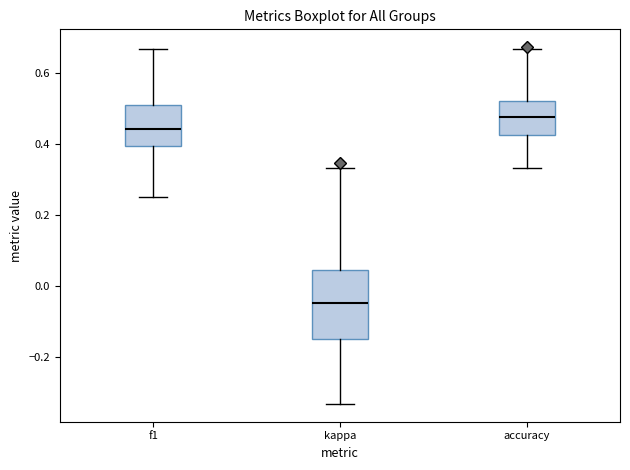

Which box's median line is the highest?

accuracy